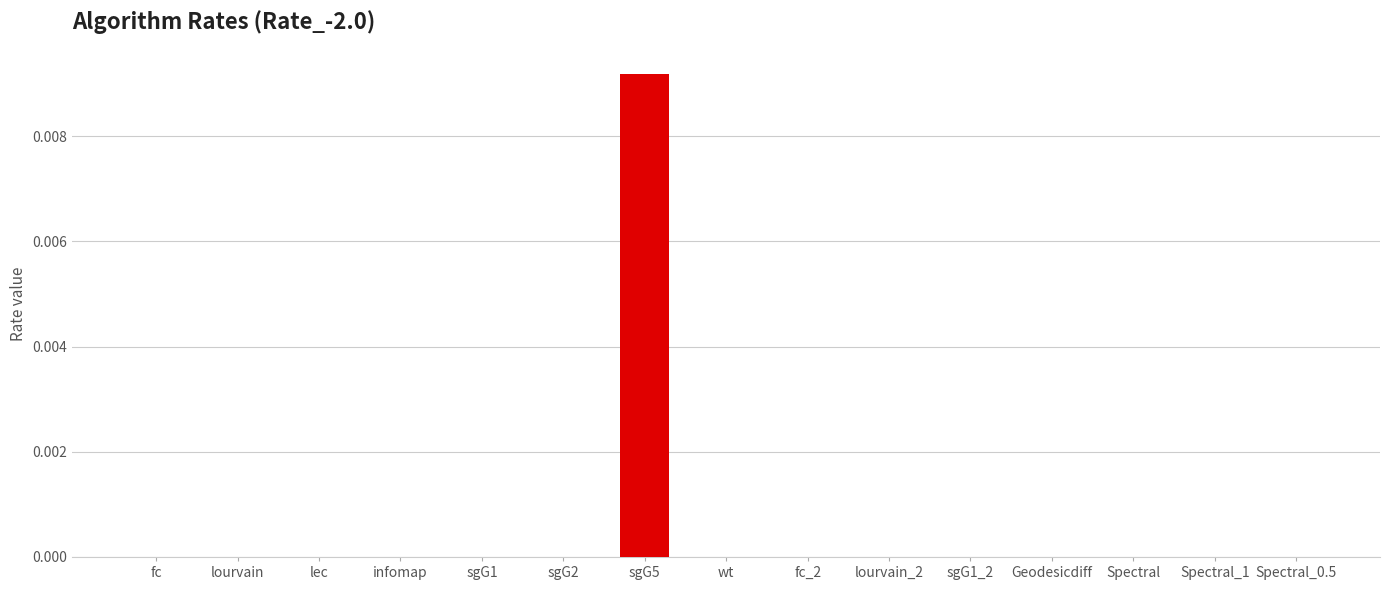

How many categories are shown in the chart?

15